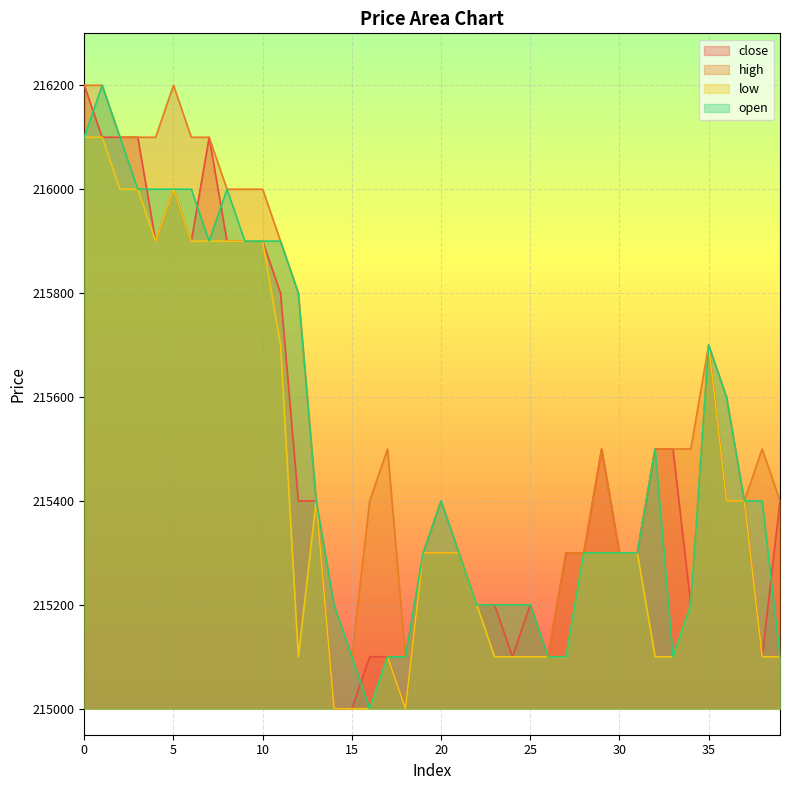

Where is the first local minimum for open?

7